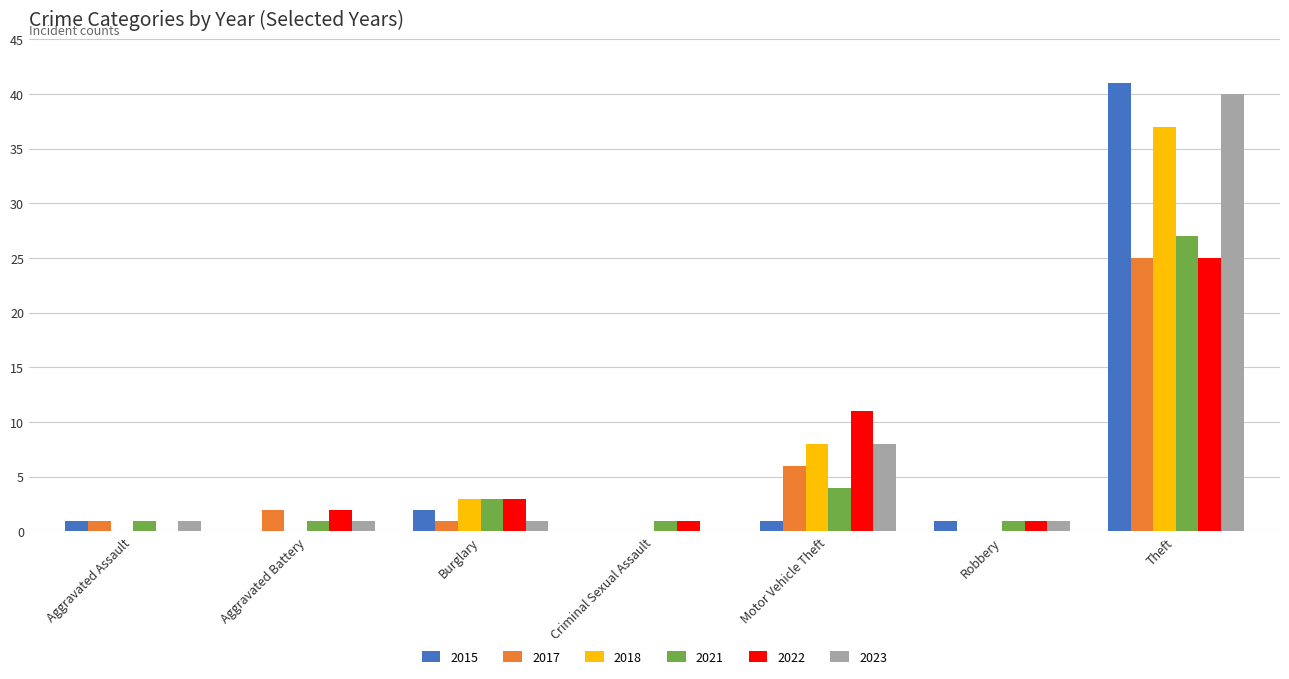

What is the sum of the 2017 values at Robbery and Theft?

25